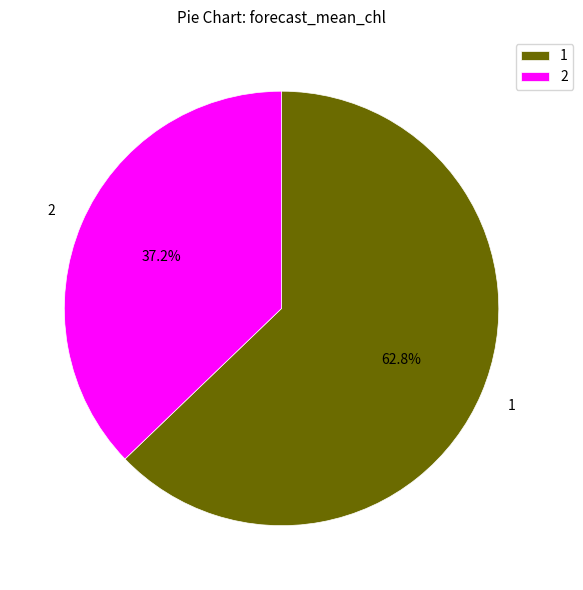

How many segments does this pie chart have?

2